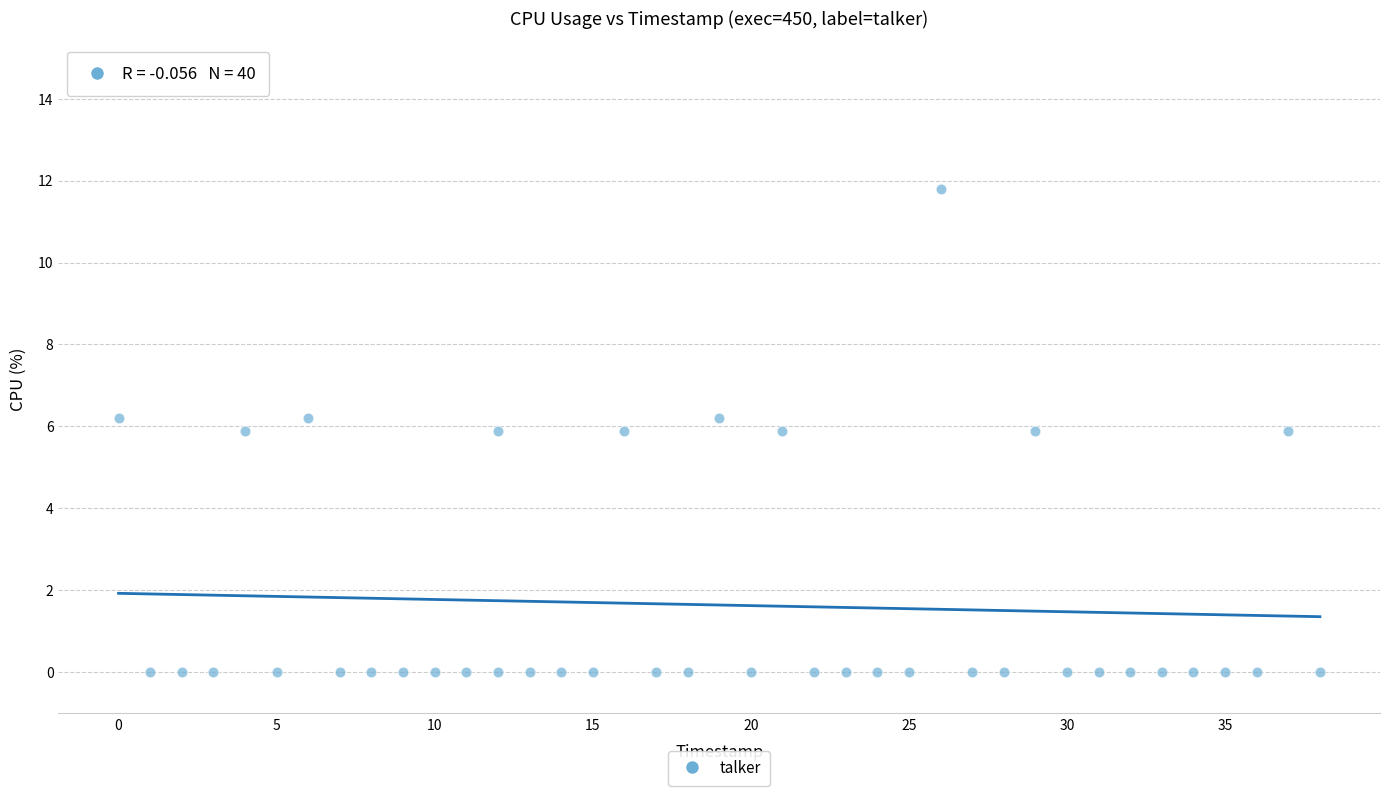

What is the range of X values (max minus min)?

38.0